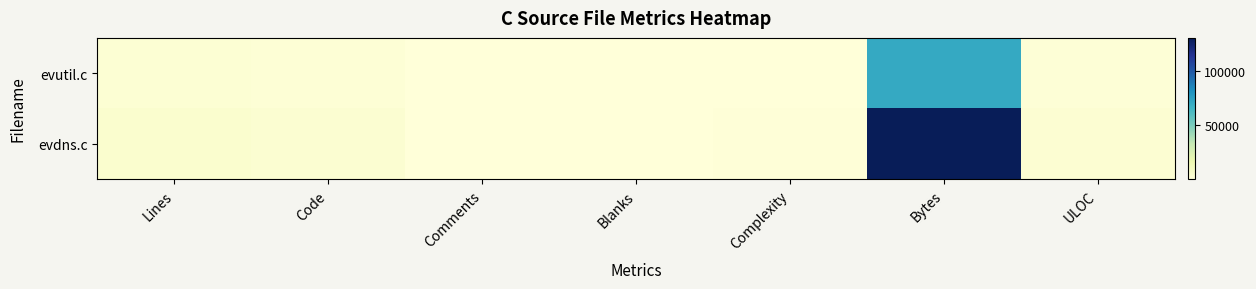

Reading right to left, transcribe all the data shown in this chart.

evutil.c: ULOC=1634	Bytes=70654	Complexity=601	Blanks=221	Comments=316	Code=2156	Lines=2693
evdns.c: ULOC=2885	Bytes=130488	Complexity=835	Blanks=553	Comments=499	Code=3716	Lines=4768